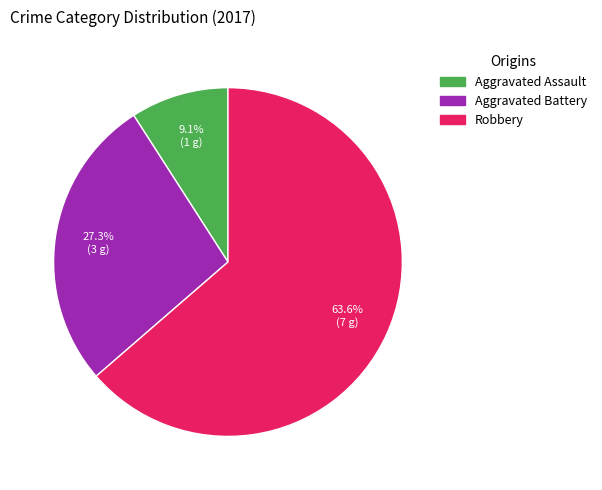

Count the number of slices in the pie.

3